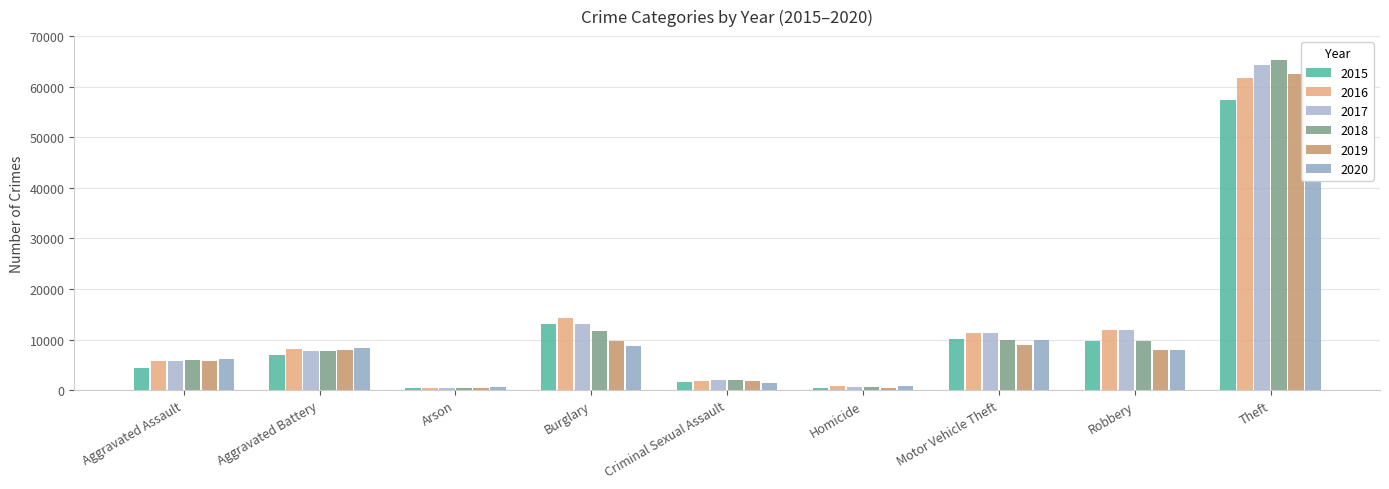

What is the label of the 6th bar from the right?

Burglary